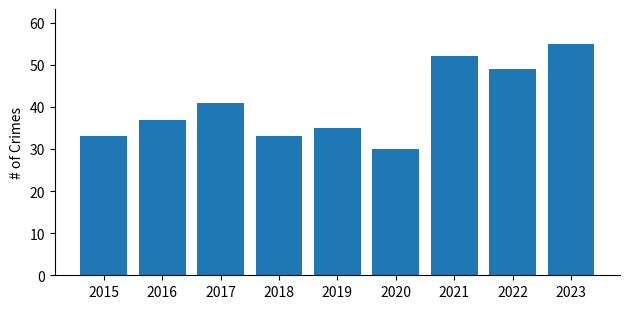

What is the difference between the maximum and minimum values?

25